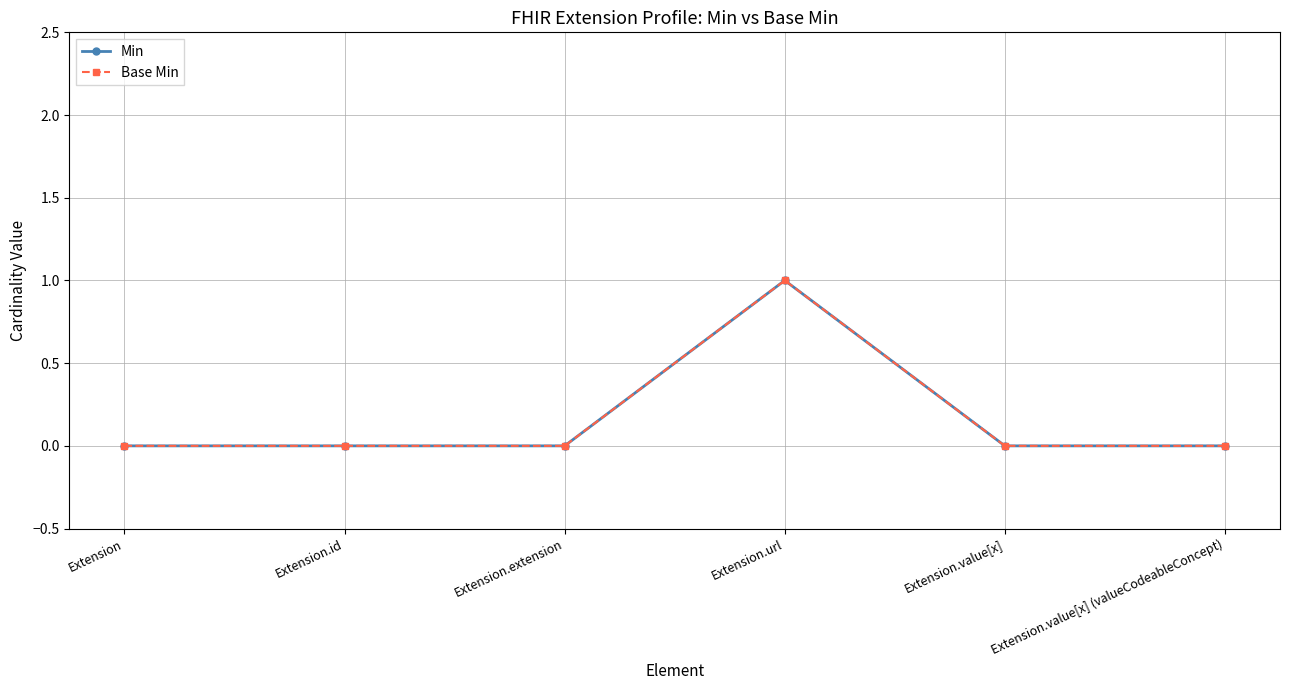

Which series has the largest total across all categories?

Min